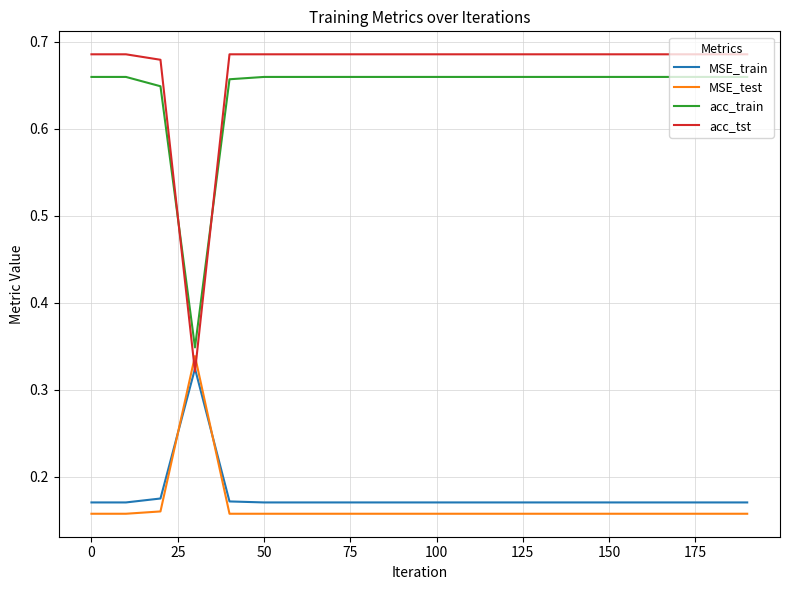

Which series has the largest range (max minus min)?

acc_tst